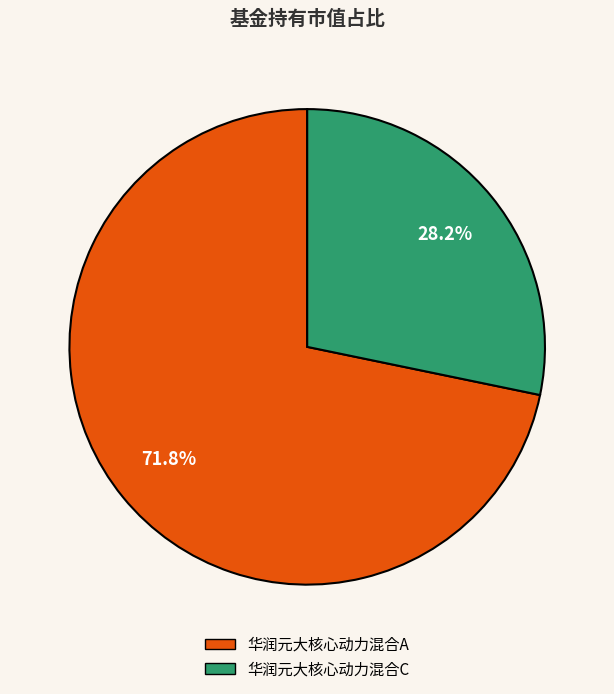

Count the number of slices in the pie.

2